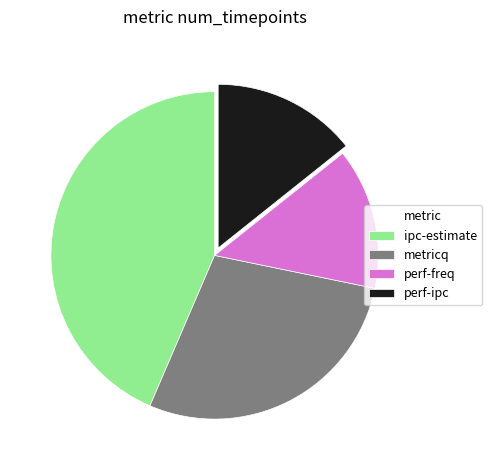

Does metricq represent more than half of the total?

No